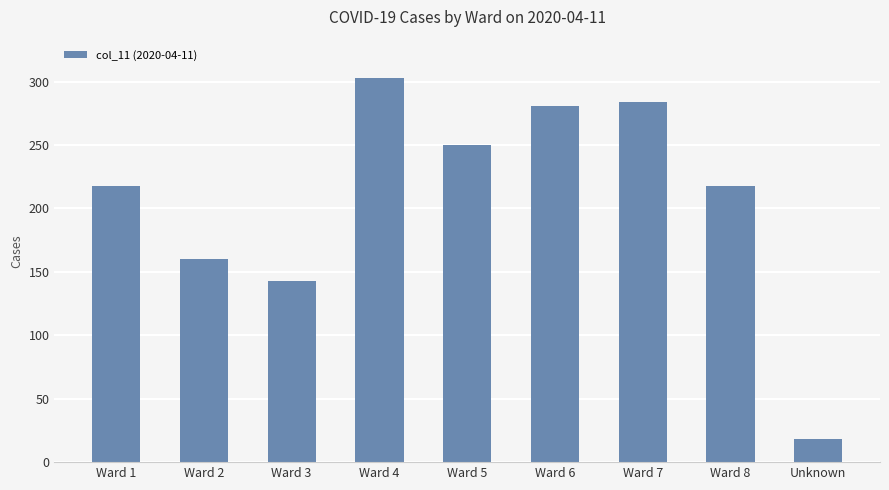

What is the change in value from Ward 3 to Ward 7?

+141